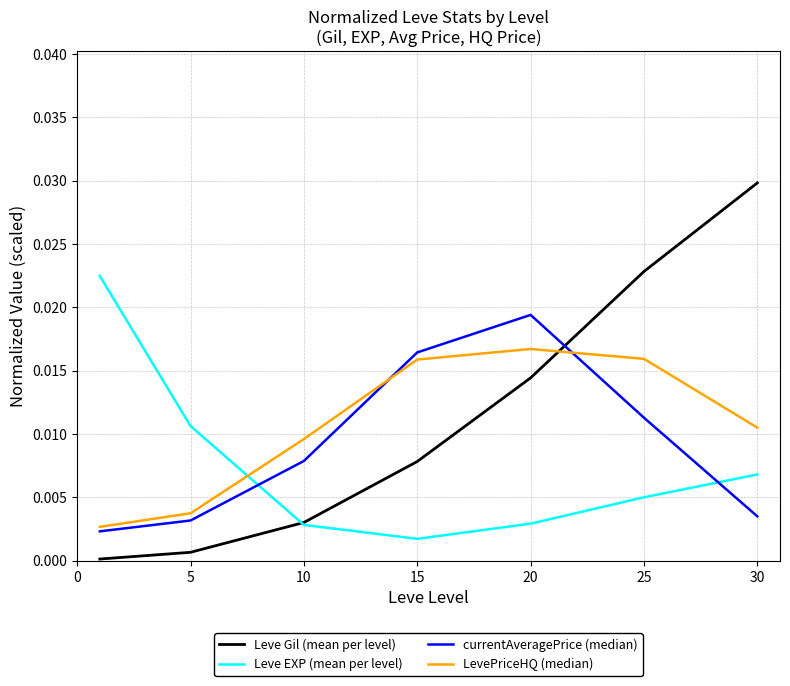

After their last crossing, which series has the higher values: Leve EXP (mean per level) or currentAveragePrice (median)?

Leve EXP (mean per level)